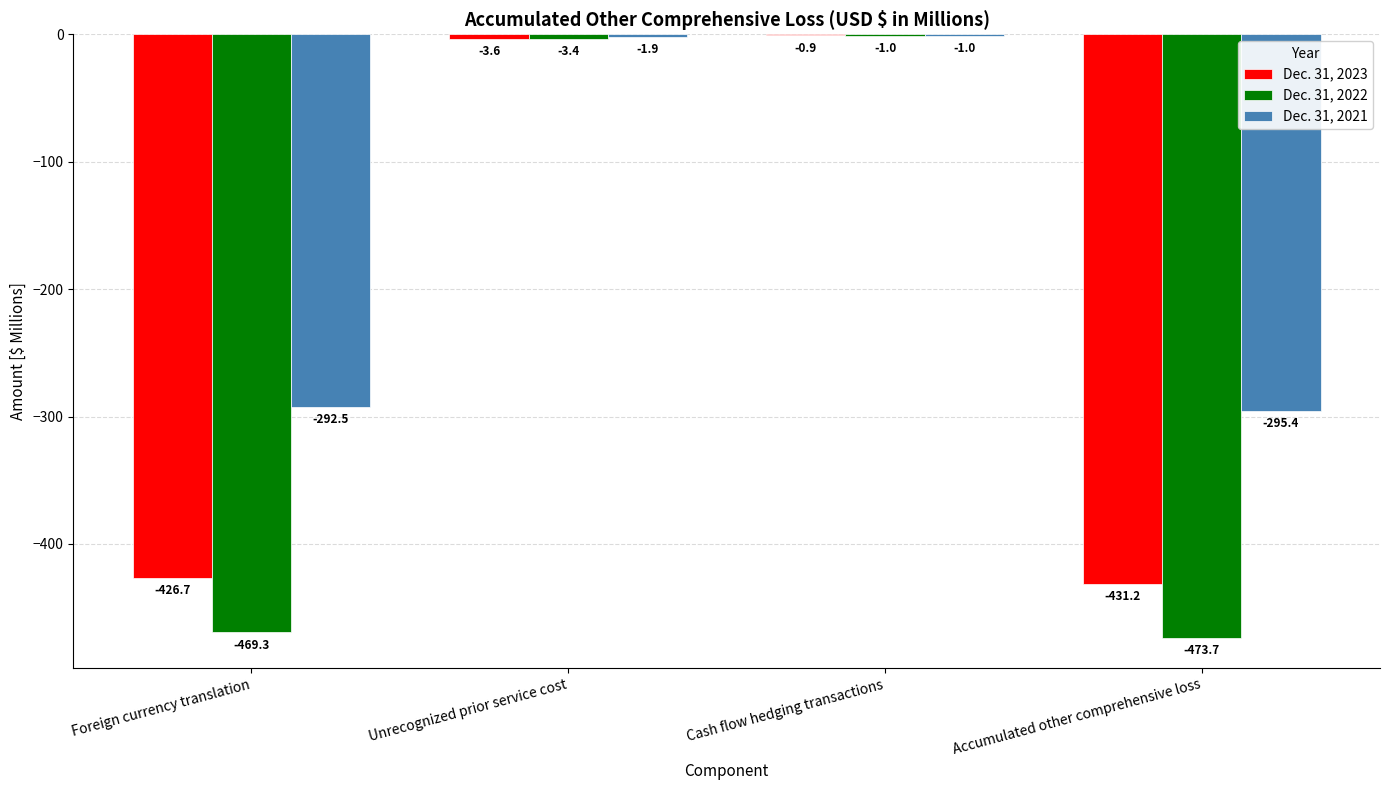

Which category has the highest value in the Dec. 31, 2021 series?

Cash flow hedging transactions